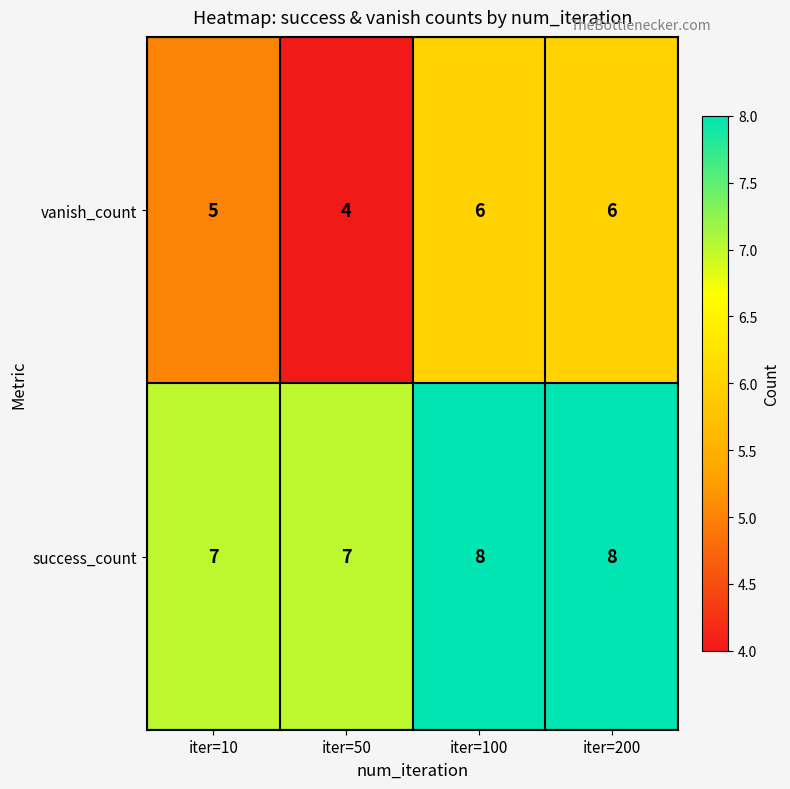

Read the success_count value at iter=50.

7